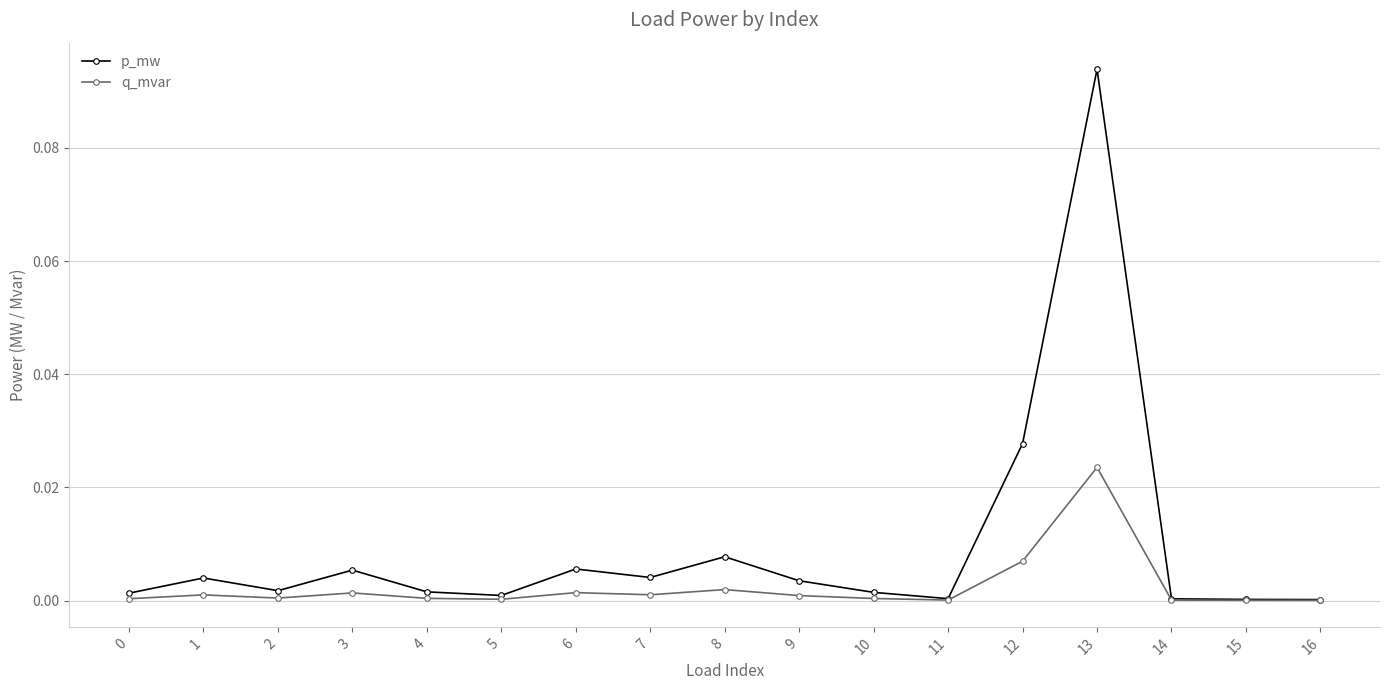

True or false: q_mvar has a value of 0.0 at 13.

True